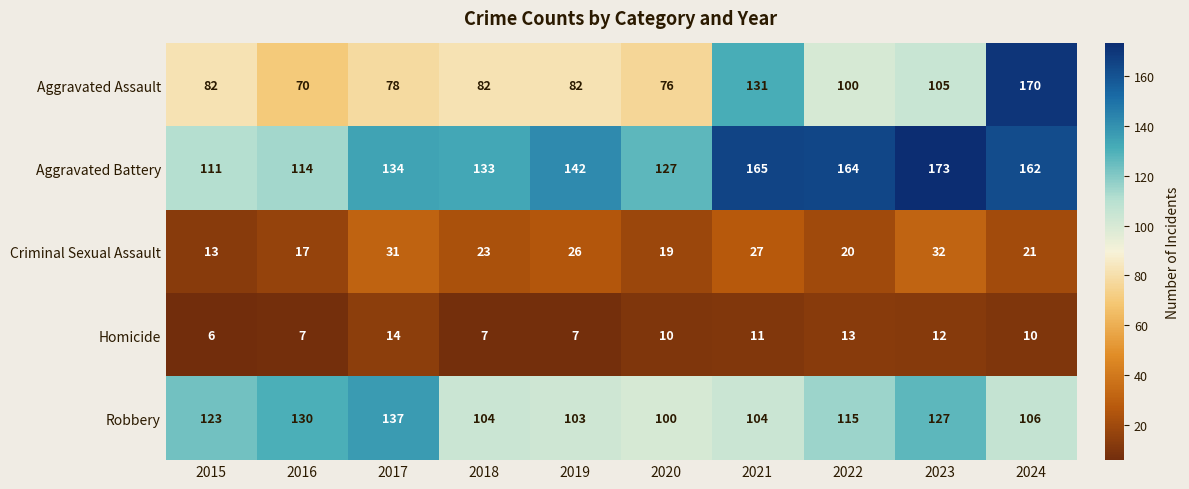

The Aggravated Battery series shows 165 at 2021. True or false?

True